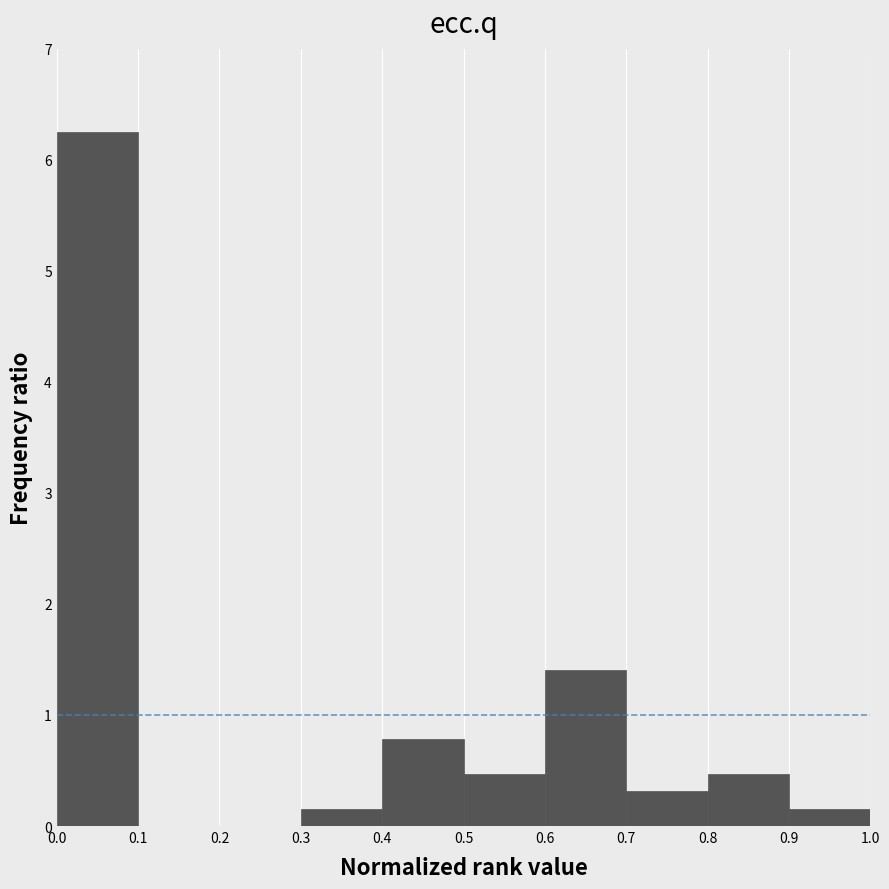

Reading left to right, transcribe this chart: for each bar, give the range it covers on the x-axis and its height. The values are not printed on the chart, so give them approximately, as read against the axis.

0.0 to 0.1: 6.3
0.1 to 0.2: 0
0.2 to 0.3: 0
0.3 to 0.4: 0.2
0.4 to 0.5: 0.8
0.5 to 0.6: 0.5
0.6 to 0.7: 1.4
0.7 to 0.8: 0.3
0.8 to 0.9: 0.5
0.9 to 1.0: 0.2